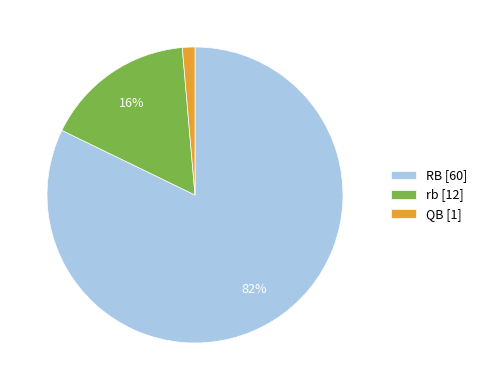

Do rb and RB together represent more than half of the pie?

Yes